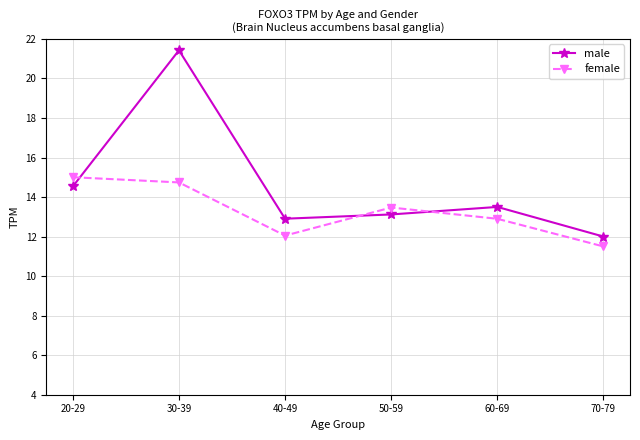

In female, how many points are higher than both neighbors (excluding endpoints)?

1